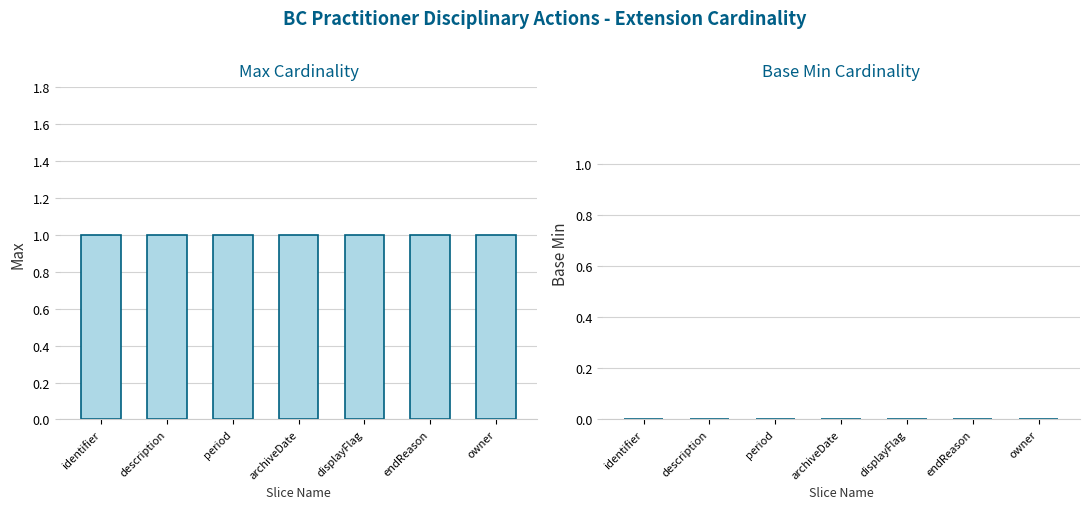

Reading left to right, extract all data points from this chart.

Max: 1	1	1	1	1	1	1
Base Min: 0	0	0	0	0	0	0